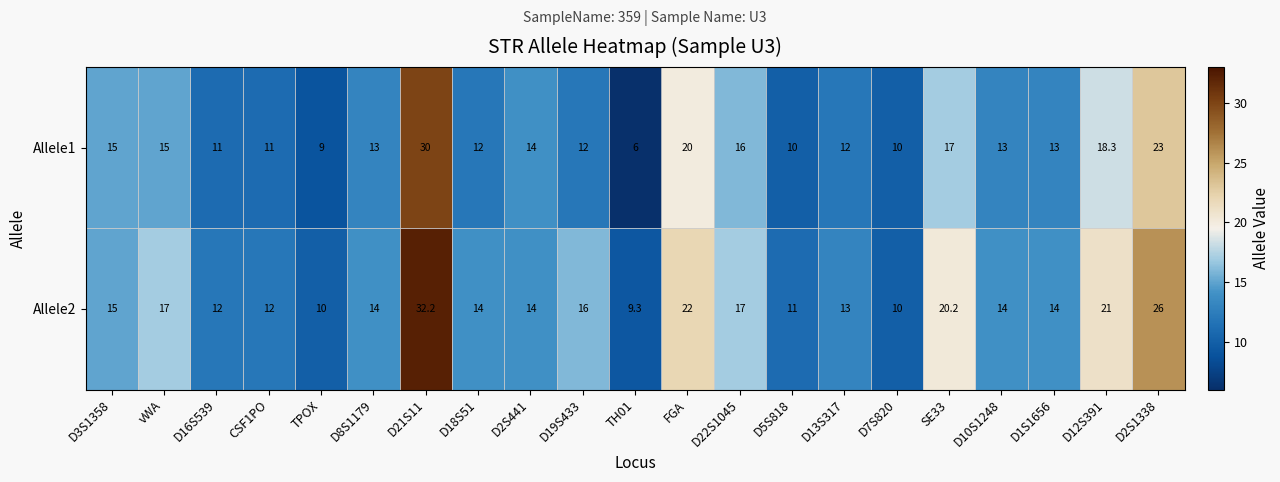

The value of Allele1 at TPOX is 4.0. True or false?

False